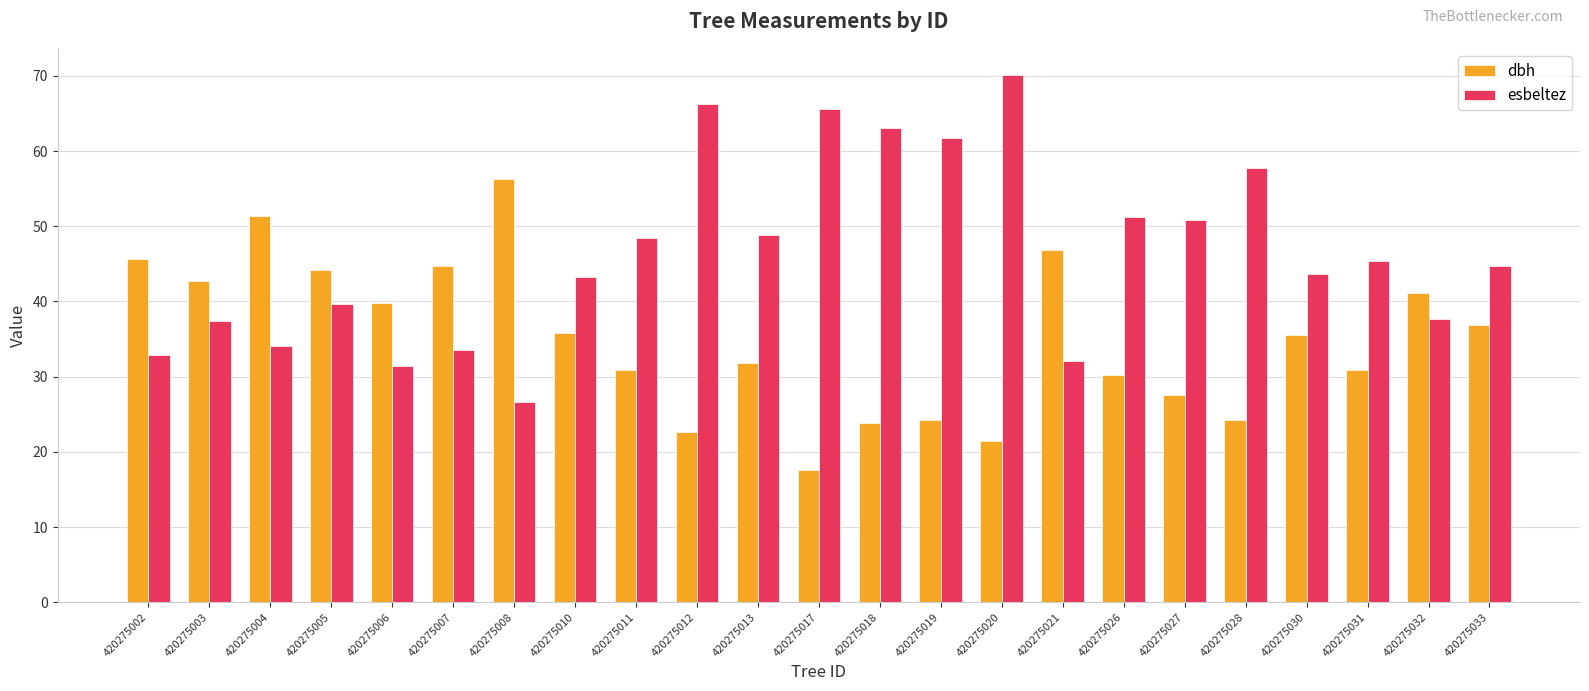

What is the approximate value of dbh at 420275030?

35.5